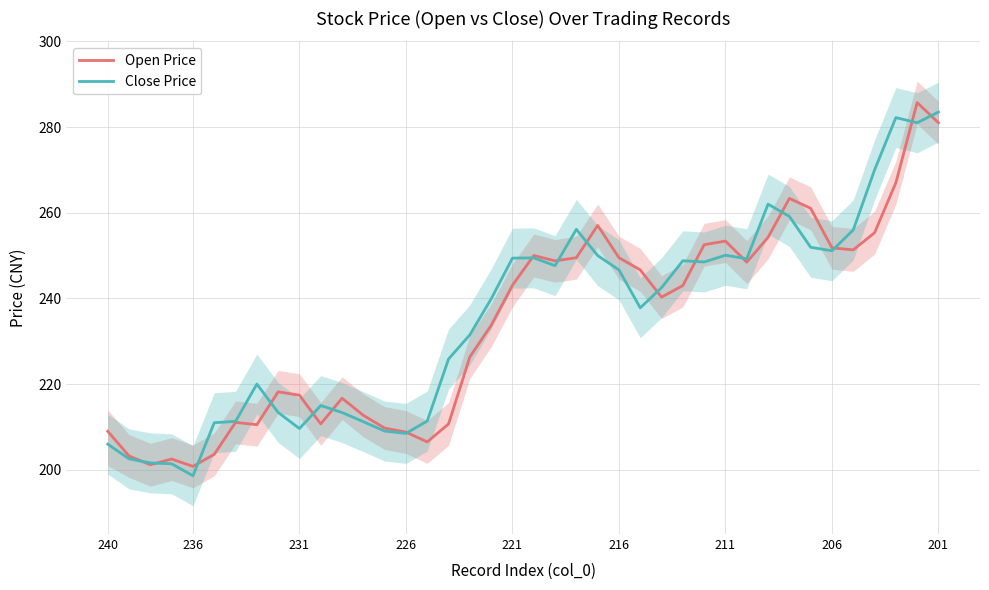

What is the sum of the Open Price values at 28 and 16?

463.2